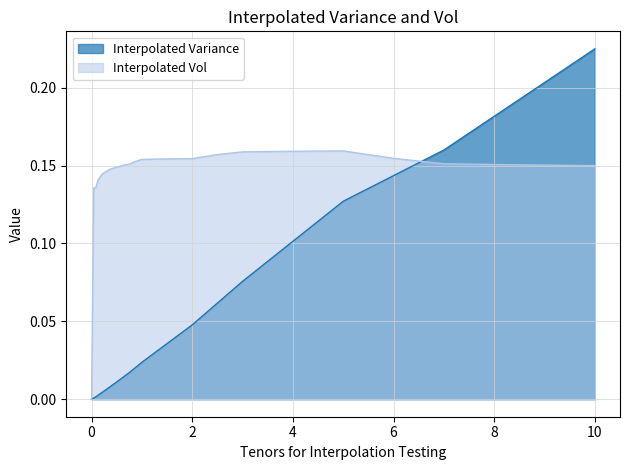

How many intersections are there between Interpolated Vol and Interpolated Variance?

2